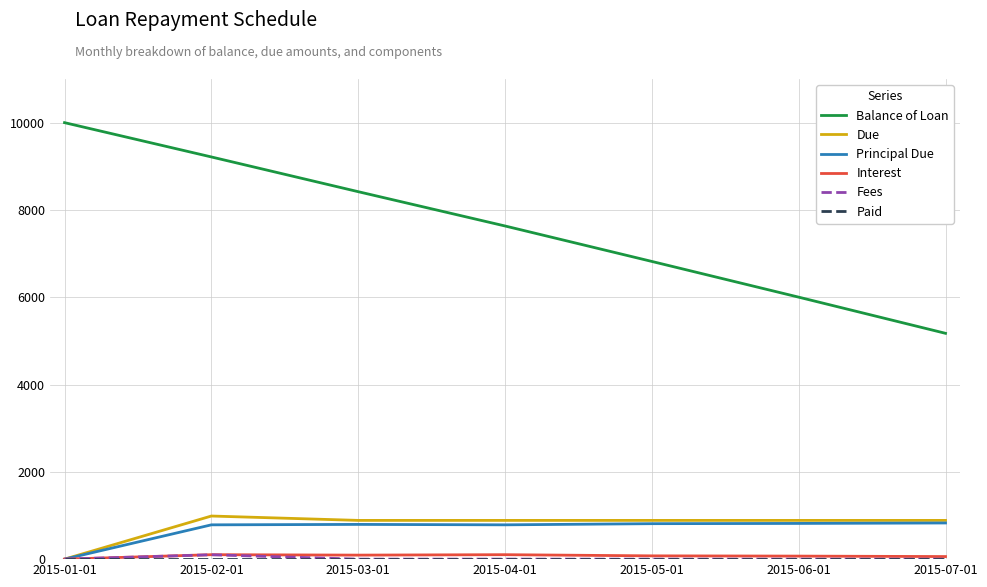

What is the spread (max minus min) of values at 2015-02-01?

9214.2